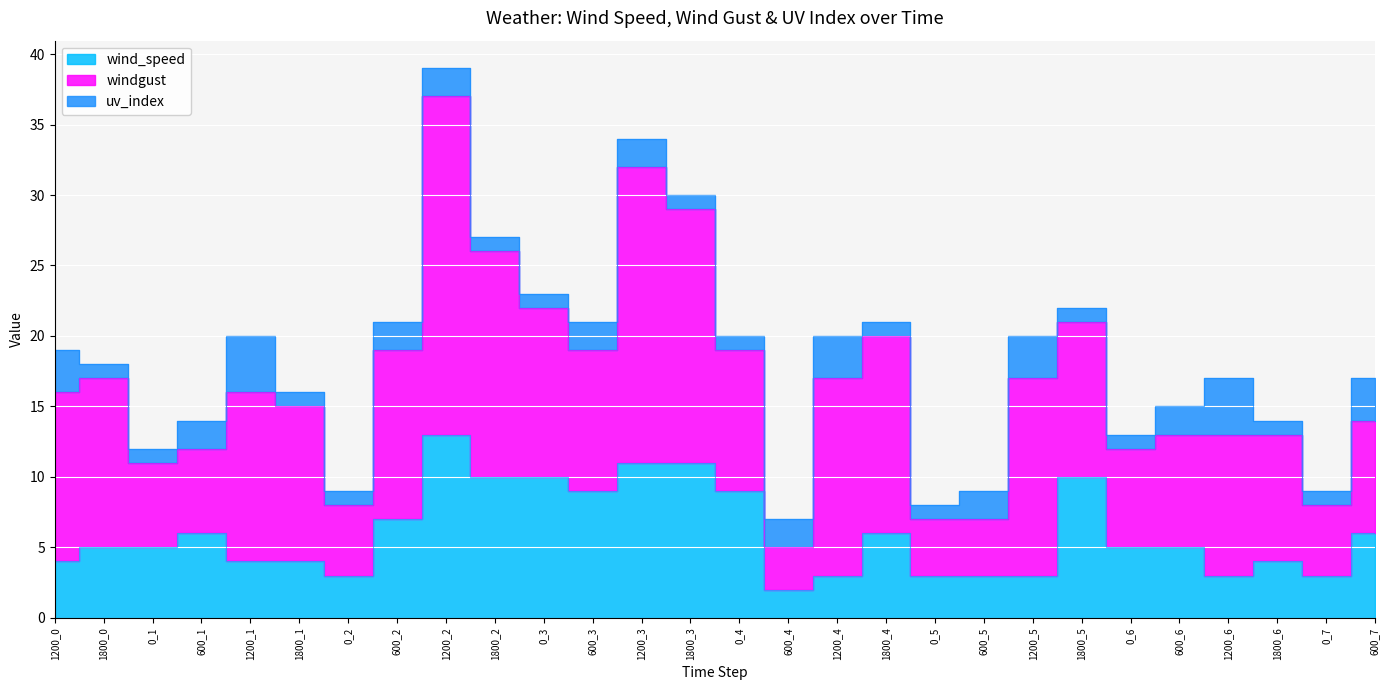

True or false: wind_speed and uv_index intersect in this chart.

True